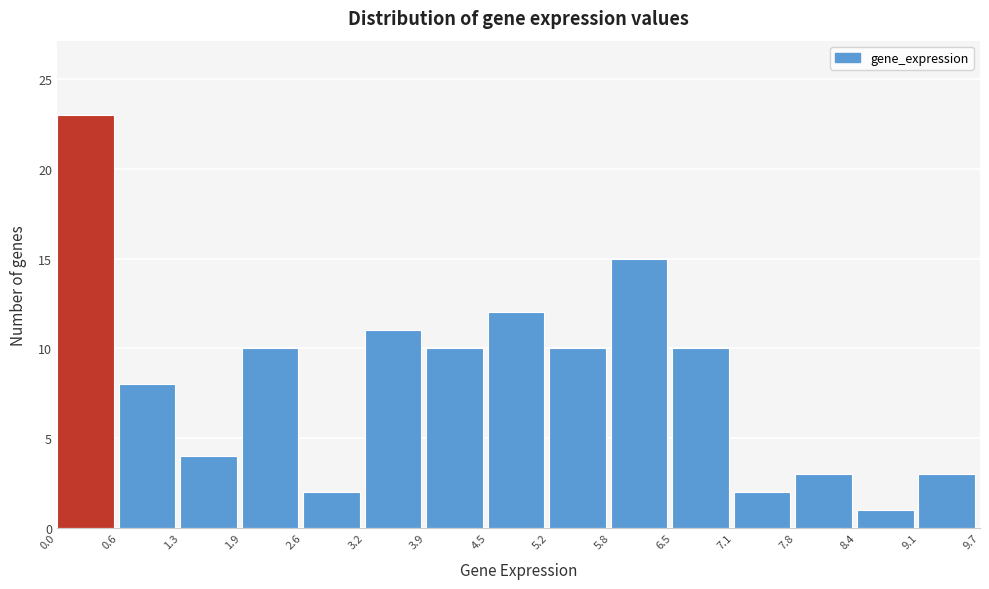

Reading left to right, list every bar in this chart as the range it spans on the x-axis followed by its height. The values are not printed on the chart, so give them approximately, as read against the axis.

0.0 to 0.6: 23
0.6 to 1.3: 8
1.3 to 1.9: 4
1.9 to 2.6: 10
2.6 to 3.2: 2
3.2 to 3.9: 11
3.9 to 4.5: 10
4.5 to 5.2: 12
5.2 to 5.8: 10
5.8 to 6.5: 15
6.5 to 7.1: 10
7.1 to 7.8: 2
7.8 to 8.4: 3
8.4 to 9.1: 1
9.1 to 9.7: 3